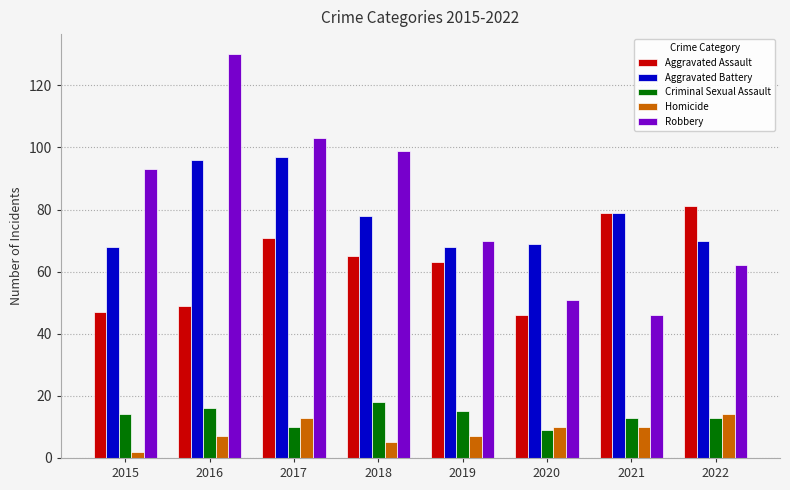

What is the total value across all series at 2016?

298